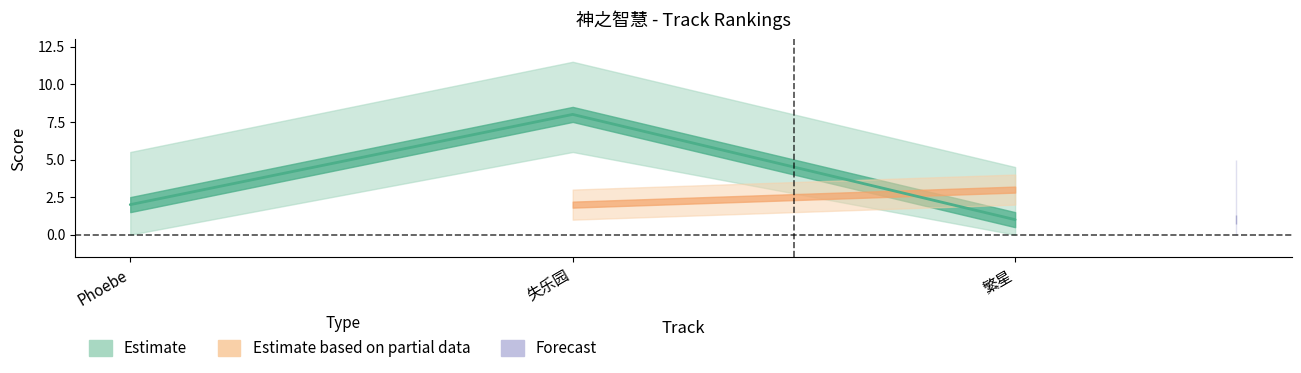

How many values are between 1 and 8?

3